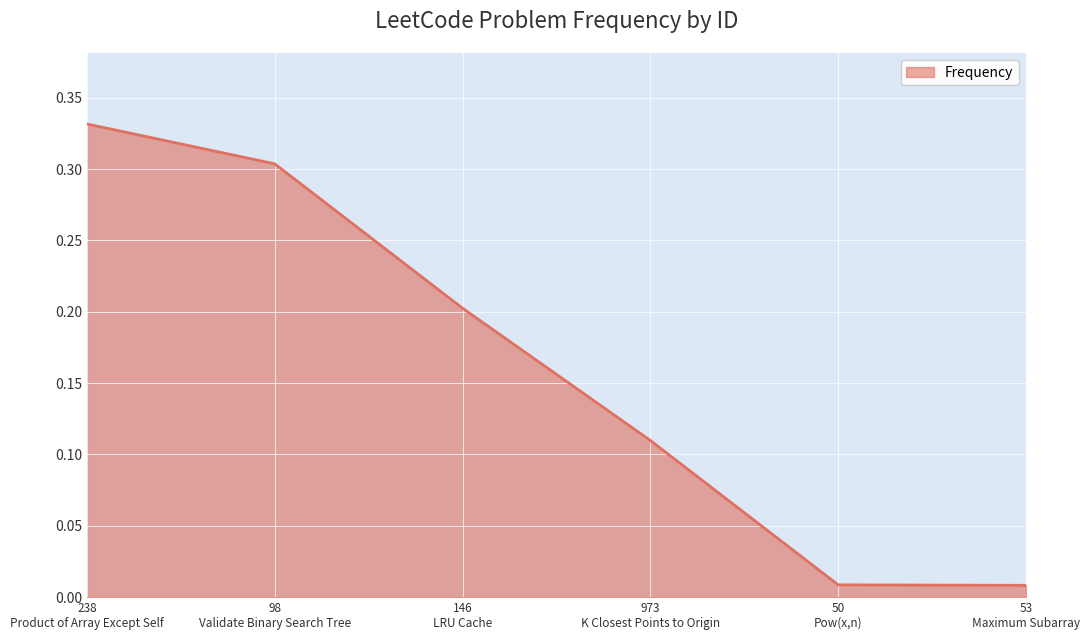

True or false: the data has more than 0 interior local peaks.

False